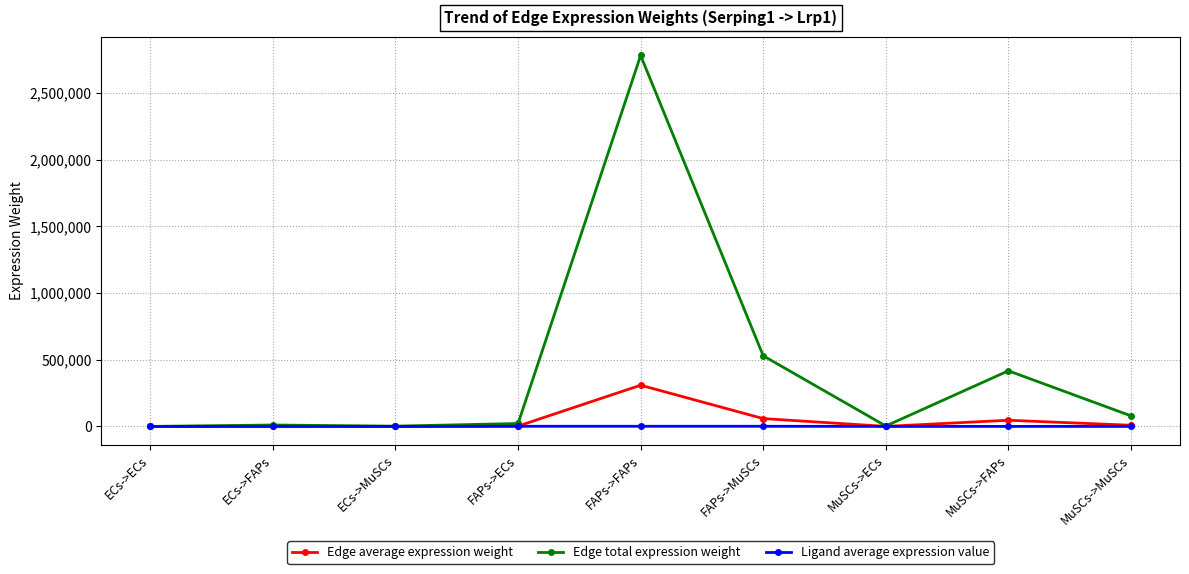

Where does the Edge total expression weight series first go above 21985?

FAPs->ECs